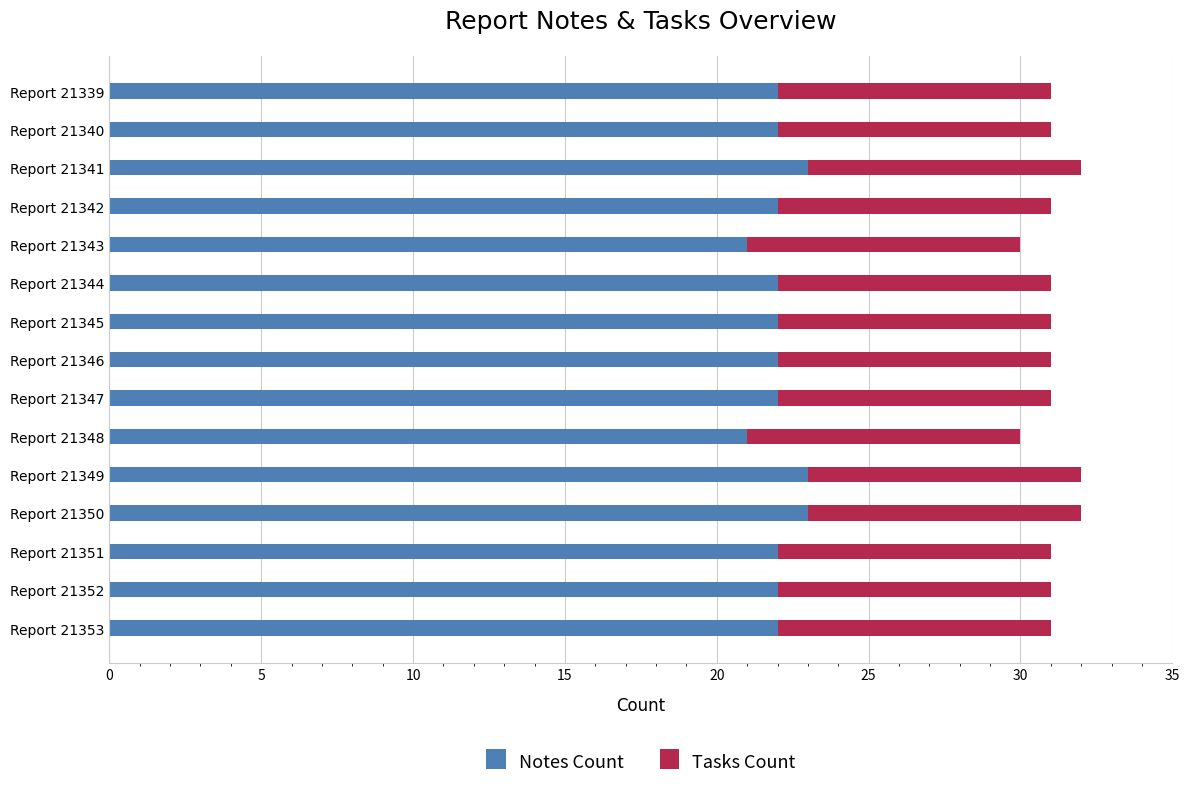

What is the average value of the Notes Count series?

22